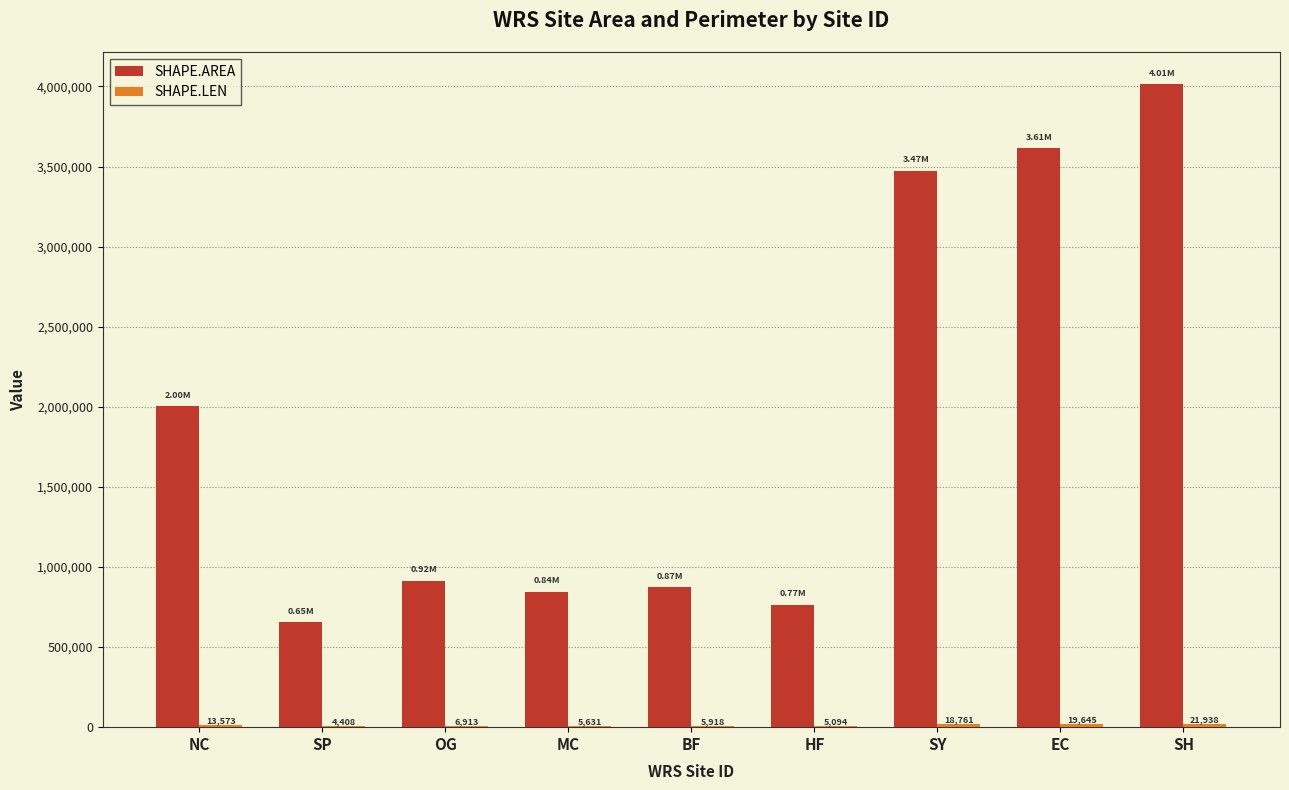

Which category has the highest value across all series?

SH